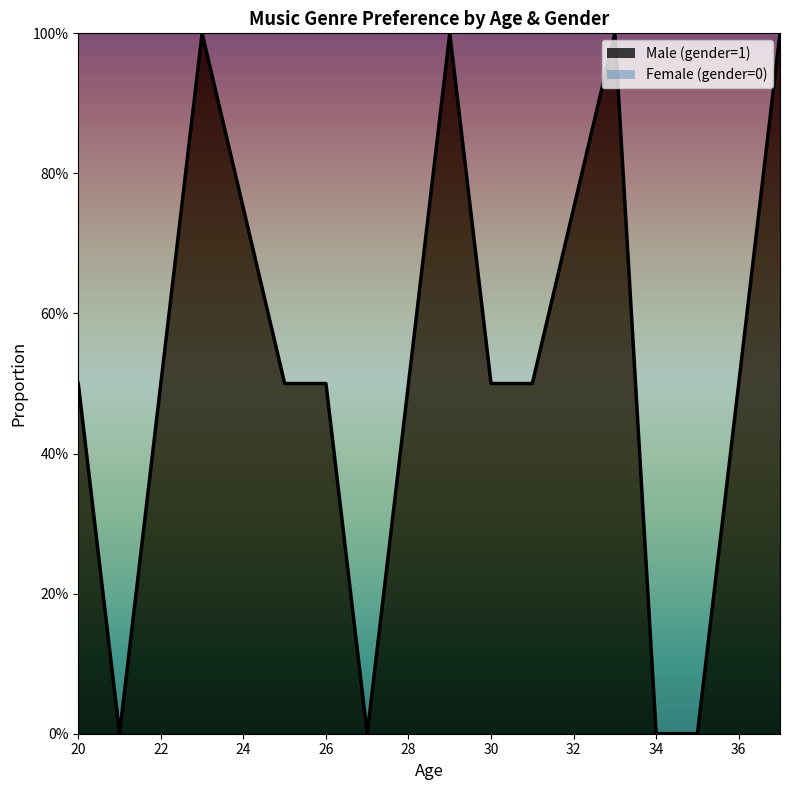

Is it true that Male (gender=1) equals 1 at 1?

True